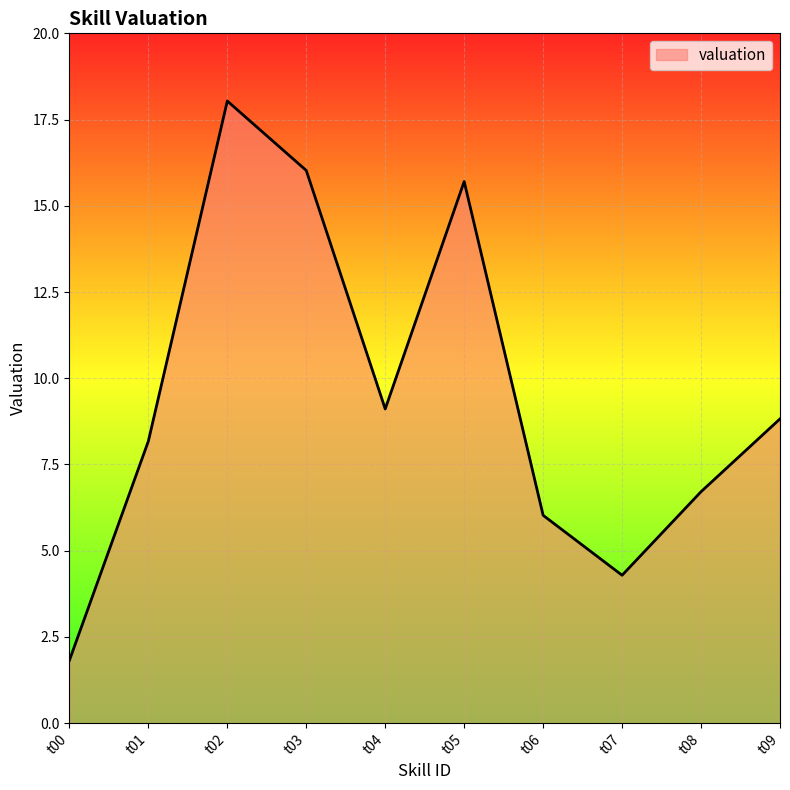

How many lines are shown in the chart?

1